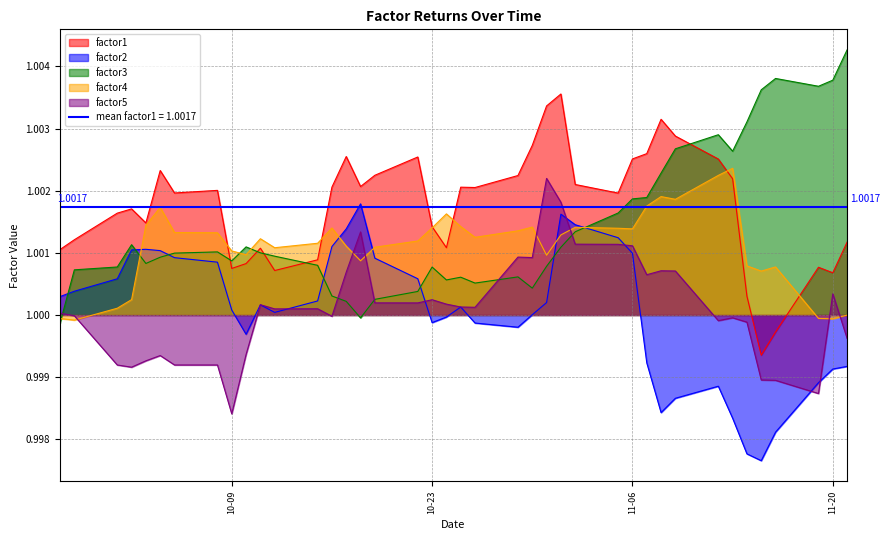

List the series in order of their peak value, highest first.

factor3, factor1, factor4, factor5, factor2